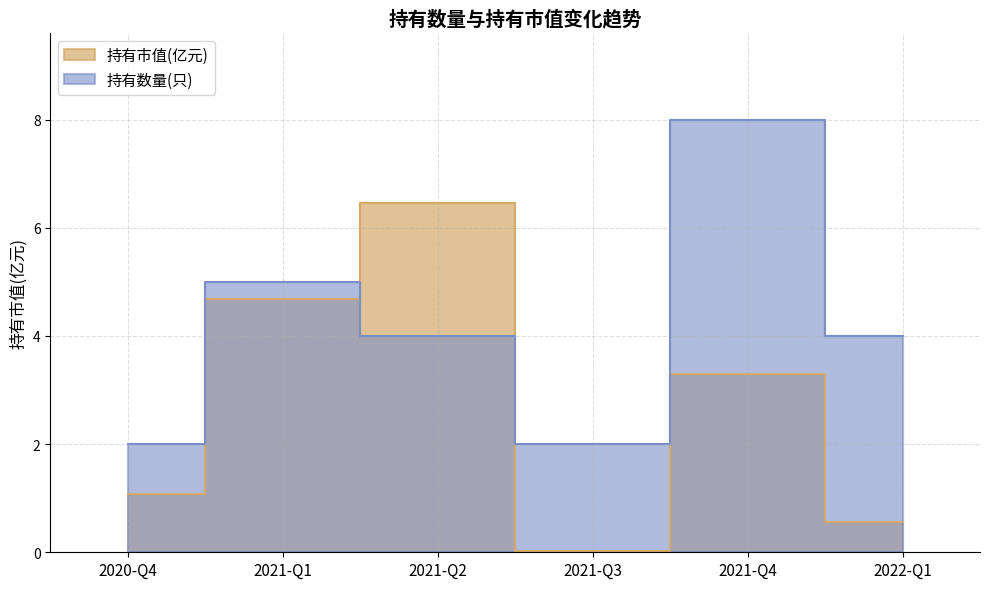

Is it true that 持有市值(亿元) equals 6.5 at 2021-Q2?

True